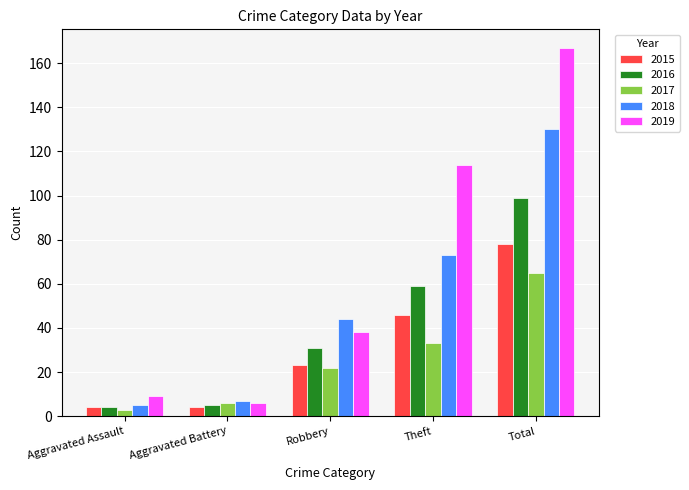

What is the sum of the 2017 values at Robbery and Aggravated Assault?

25